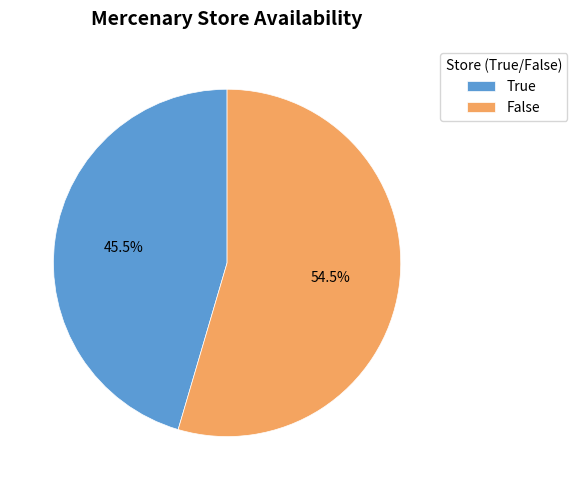

Which slice is the smallest?

True